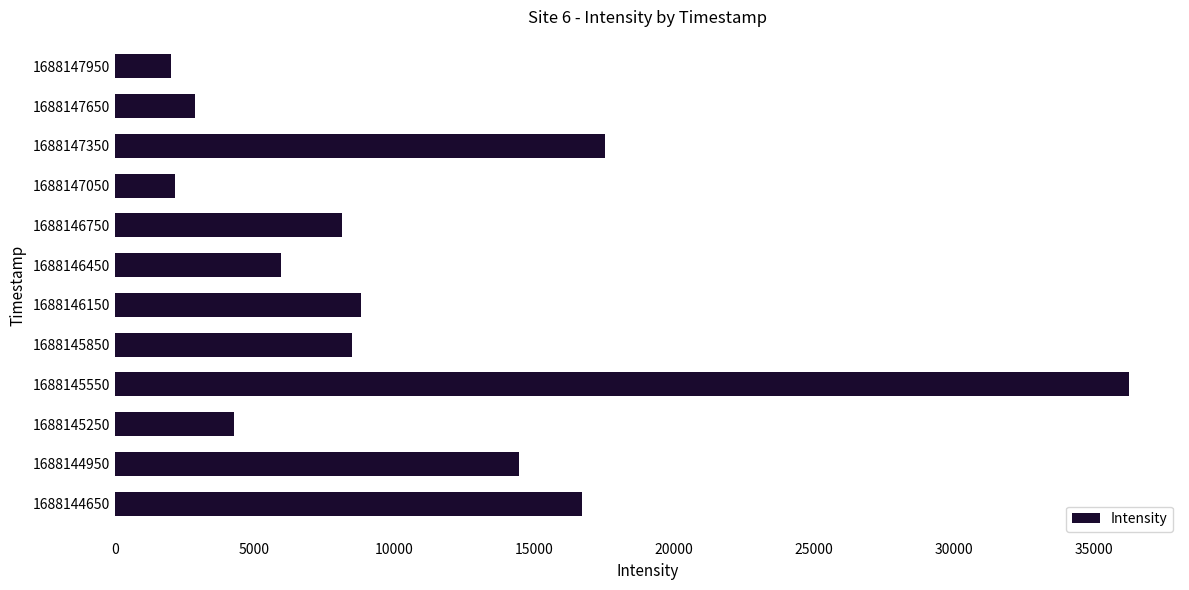

Which label corresponds to the largest value in the chart?

1688145550